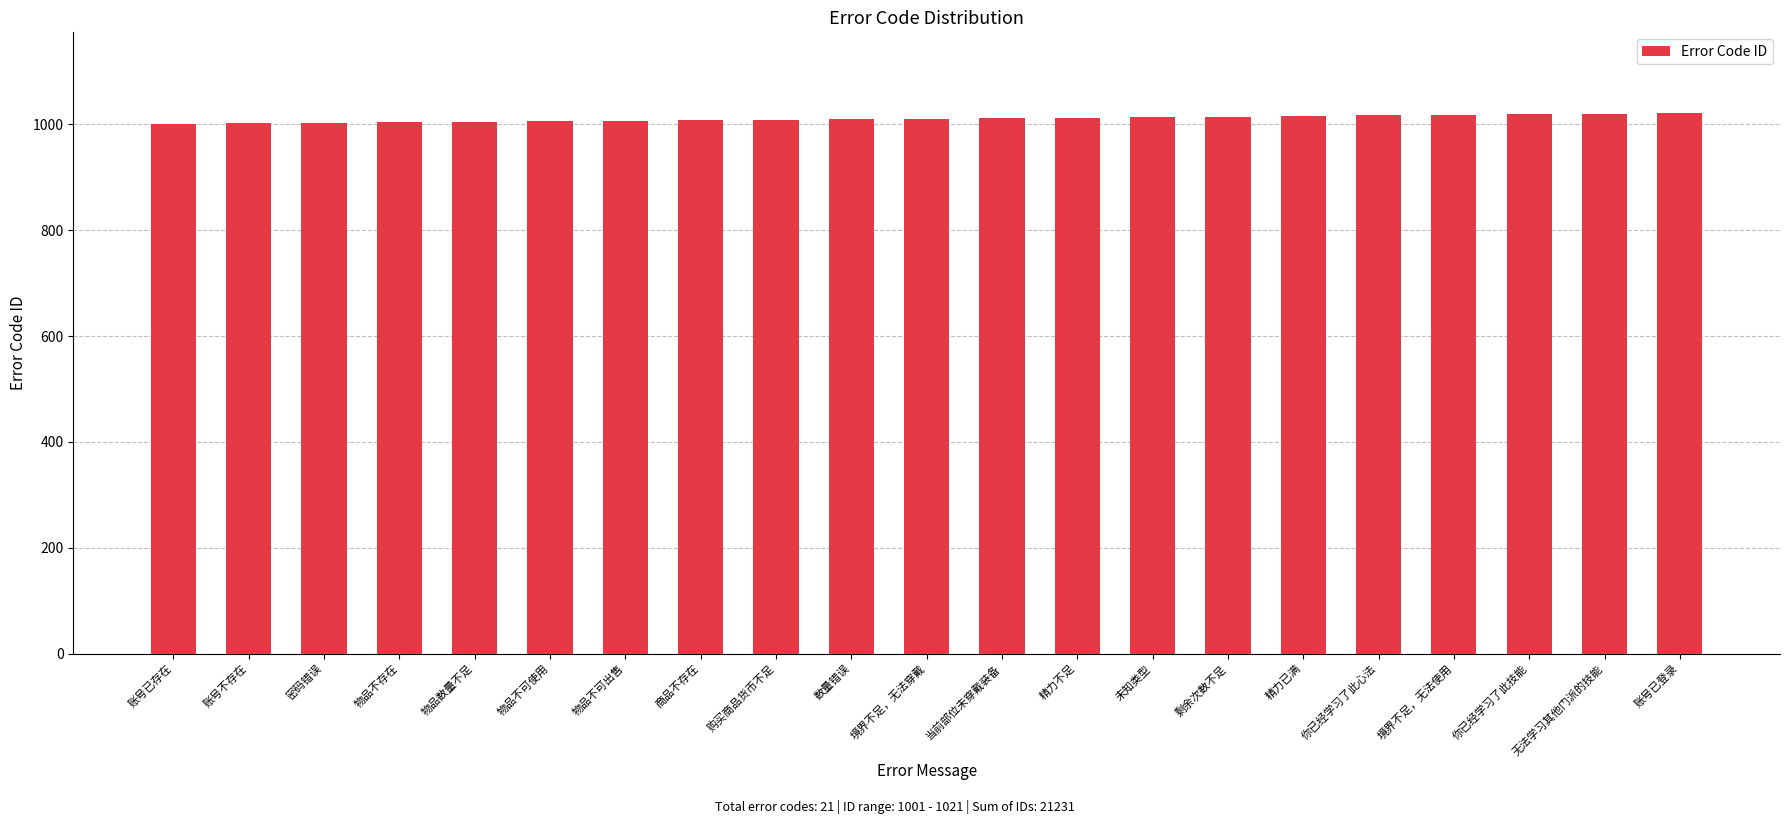

How many series are shown in this chart?

1